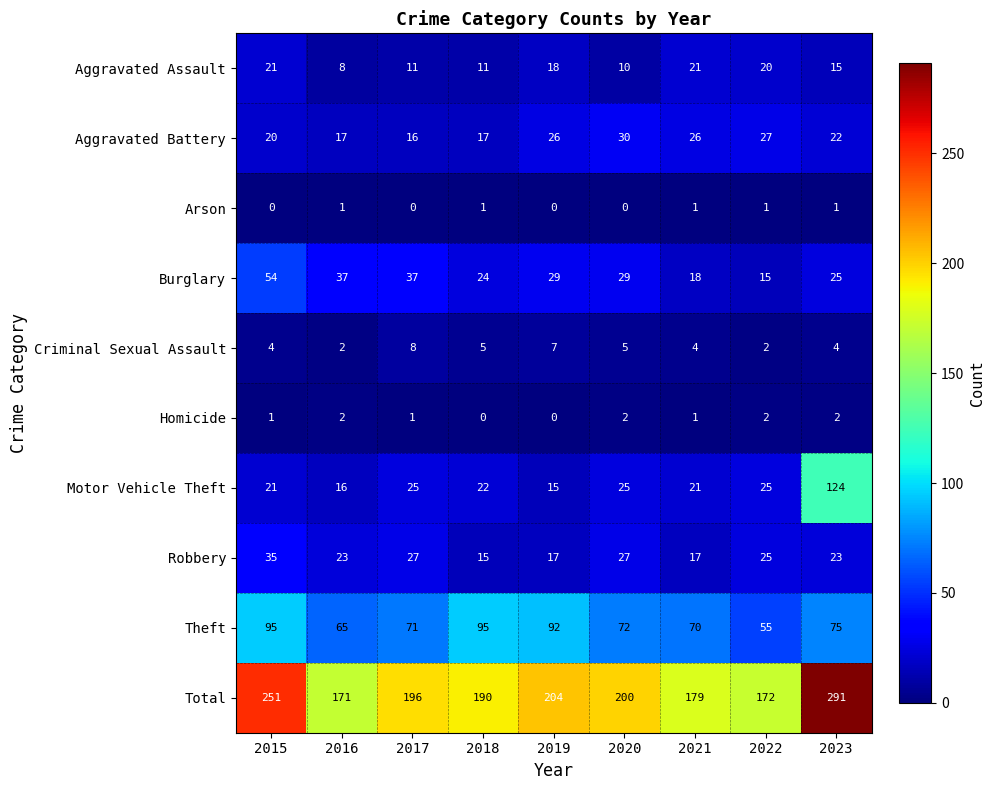

List the series in order of their peak value, lowest first.

Arson, Homicide, Criminal Sexual Assault, Aggravated Assault, Aggravated Battery, Robbery, Burglary, Theft, Motor Vehicle Theft, Total